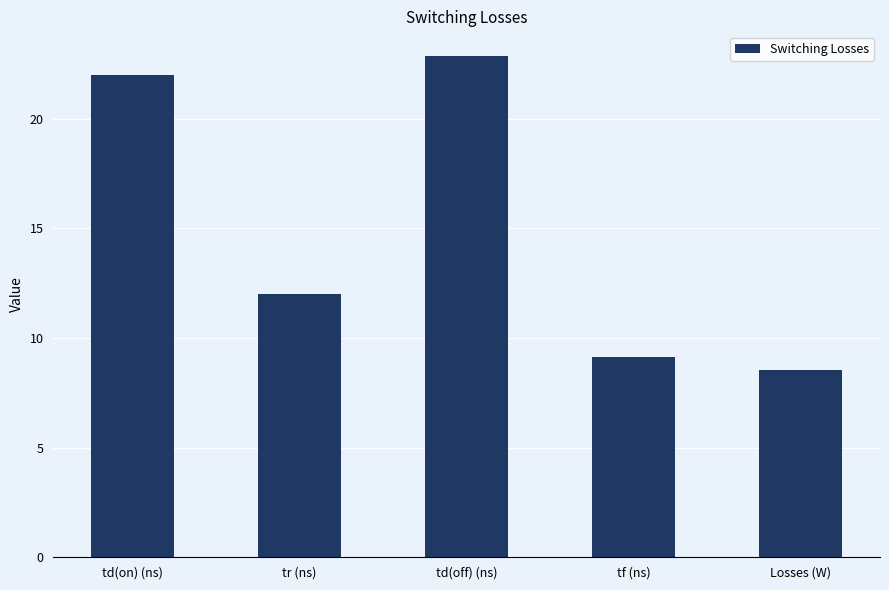

How many bars are there in total?

5